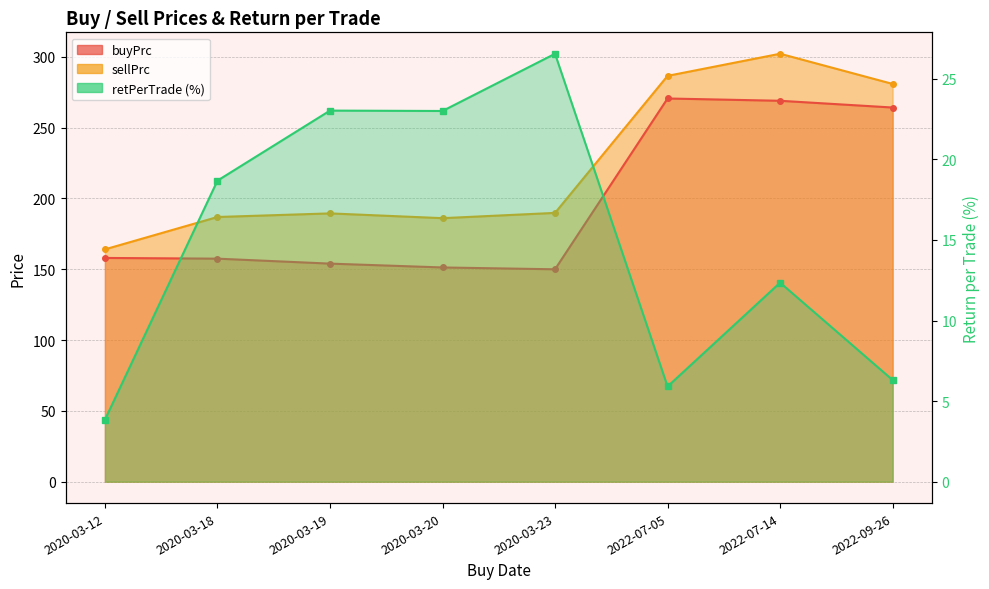

What is the difference between the highest and lowest values at 2020-03-20?

163.1